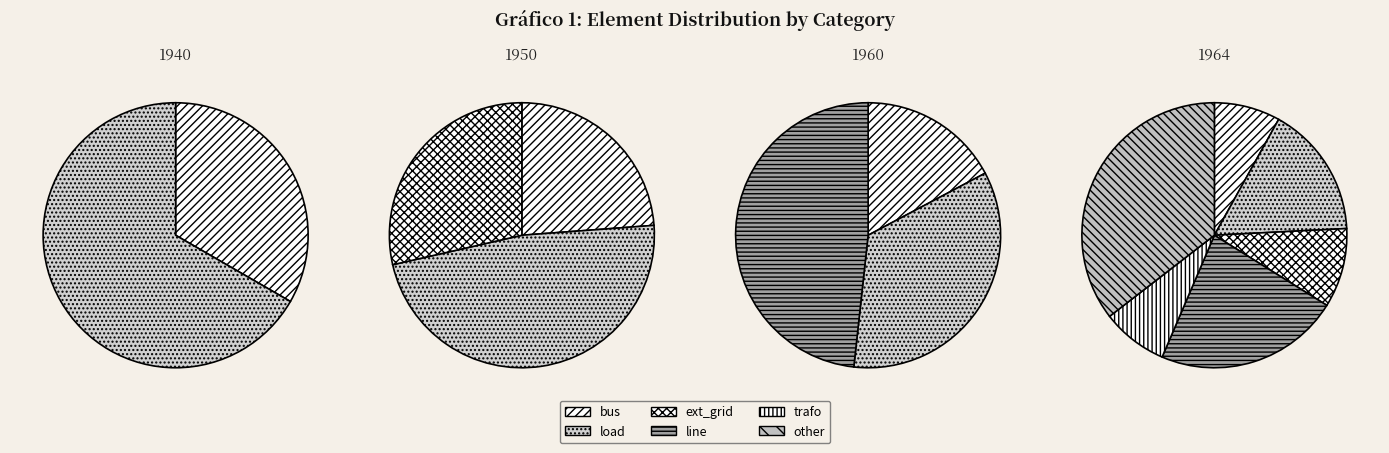

What is the ratio of the value at load to the value at bus?

2.0